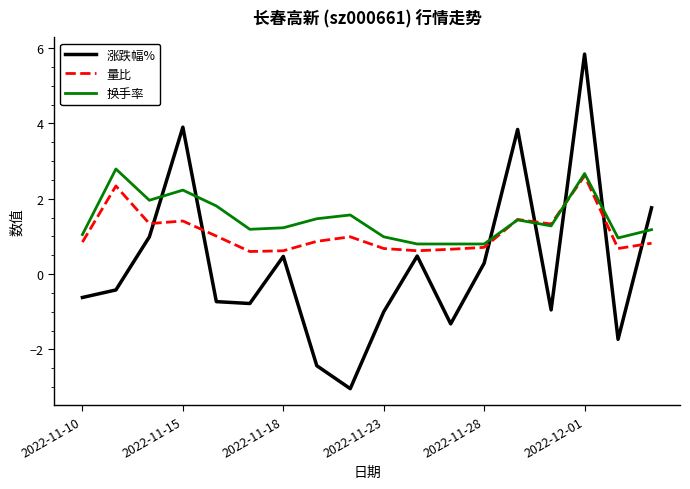

How many intersections are there between 换手率 and 涨跌幅%?

7